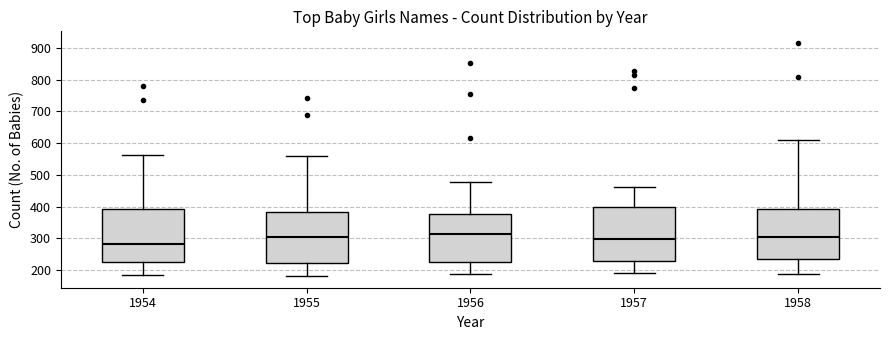

Reading left to right, transcribe this box plot: for each box, give where its median line is, the range the box spans, and where its two whiskers end, as read against the y-axis. The values are not printed on the chart, so give them approximately, as read against the axis.

1954: median 280, box 230 to 390, whiskers 180 to 560
1955: median 300, box 220 to 380, whiskers 180 to 560
1956: median 310, box 230 to 380, whiskers 190 to 480
1957: median 300, box 230 to 400, whiskers 190 to 460
1958: median 310, box 240 to 390, whiskers 190 to 610